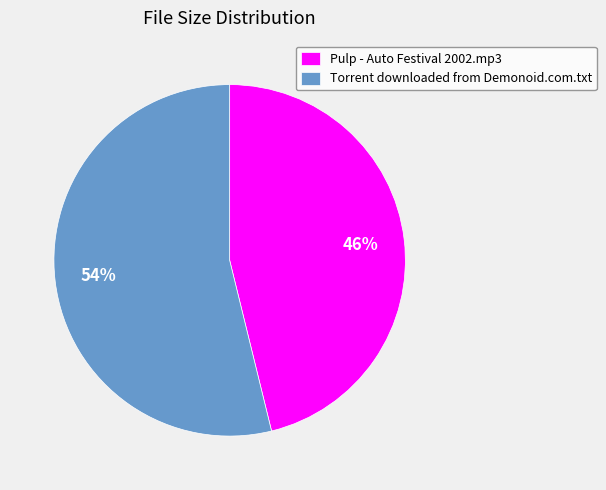

Count the number of slices in the pie.

2